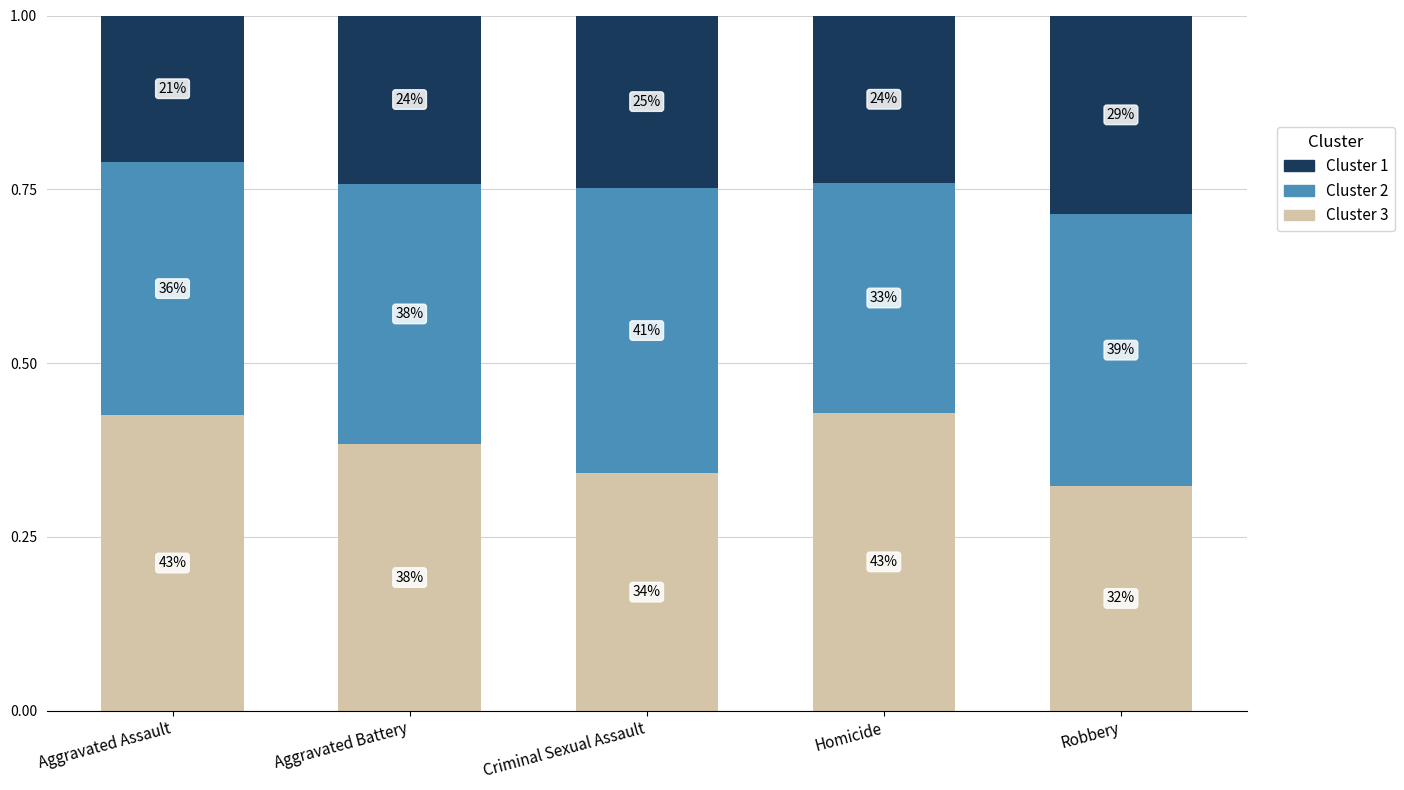

What is the label of the 2nd bar from the right?

Homicide